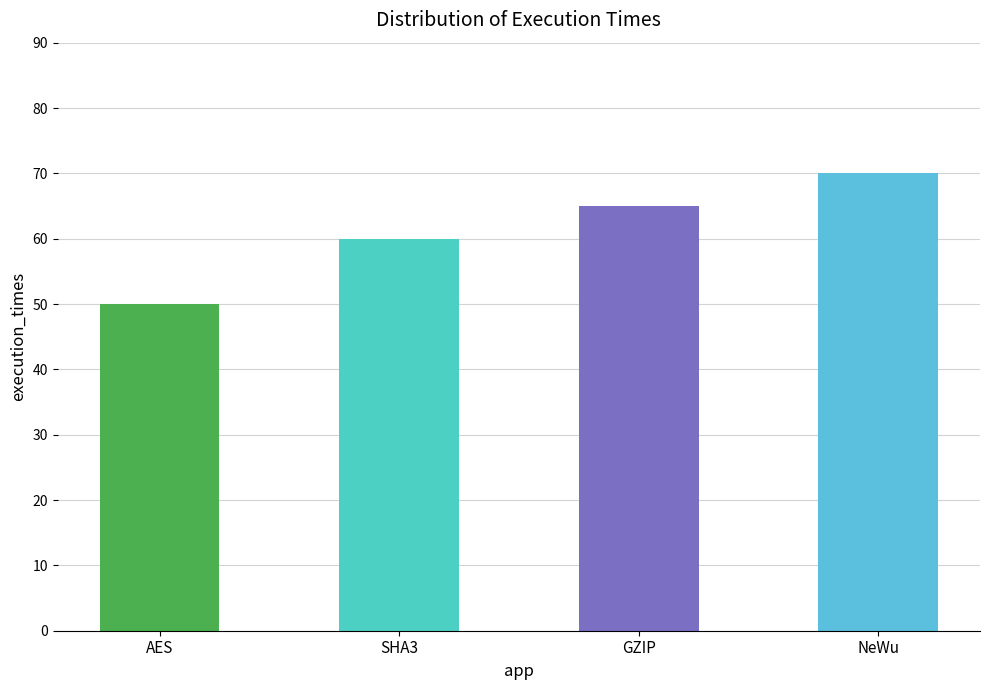

Reading left to right, extract all data points from this chart.

AES=50	SHA3=60	GZIP=65	NeWu=70